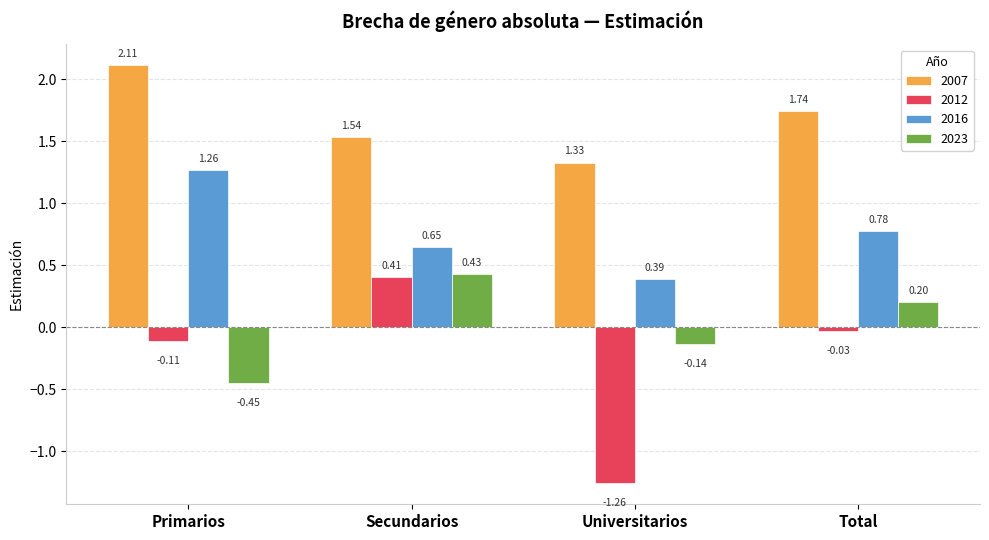

Where is 2012 nearest to the value 0?

Total